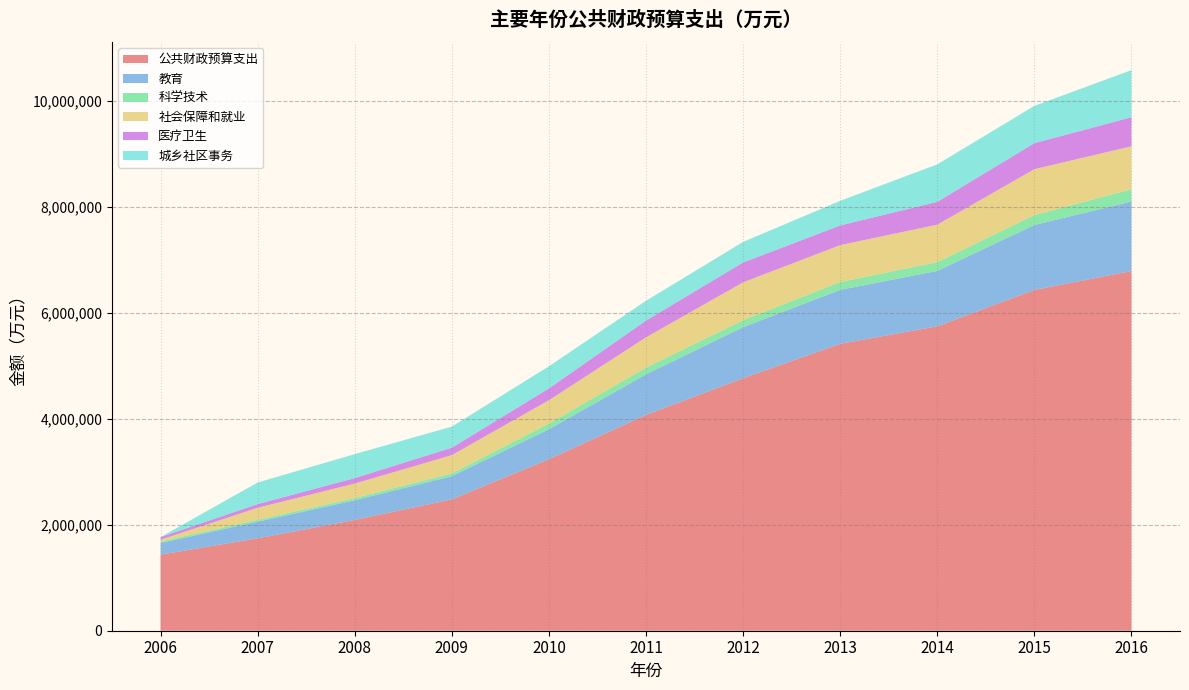

Reading left to right, extract all data points from this chart.

公共财政预算支出: 2006=1436891	2007=1744960	2008=2092492	2009=2480328	2010=3238648	2011=4075326	2012=4768714	2013=5417439	2014=5748633	2015=6435311	2016=6792598
教育: 2006=220599	2007=314811	2008=371673	2009=438429	2010=566433	2011=766963	2012=964213	2013=1019819	2014=1046156	2015=1226863	2016=1313358
科学技术: 2006=28303	2007=35410	2008=41066	2009=52757	2010=106313	2011=127111	2012=131381	2013=148168	2014=166419	2015=186406	2016=233111
社会保障和就业: 2006=32680	2007=226882	2008=273640	2009=344919	2010=441014	2011=571013	2012=714590	2013=695979	2014=707102	2015=867436	2016=809098
医疗卫生: 2006=49379	2007=69914	2008=104037	2009=140722	2010=223873	2011=317163	2012=375522	2013=372290	2014=431117	2015=491611	2016=548356
城乡社区事务: 2006=0	2007=406836	2008=452317	2009=398103	2010=417194	2011=373027	2012=388124	2013=464738	2014=707279	2015=704124	2016=890075